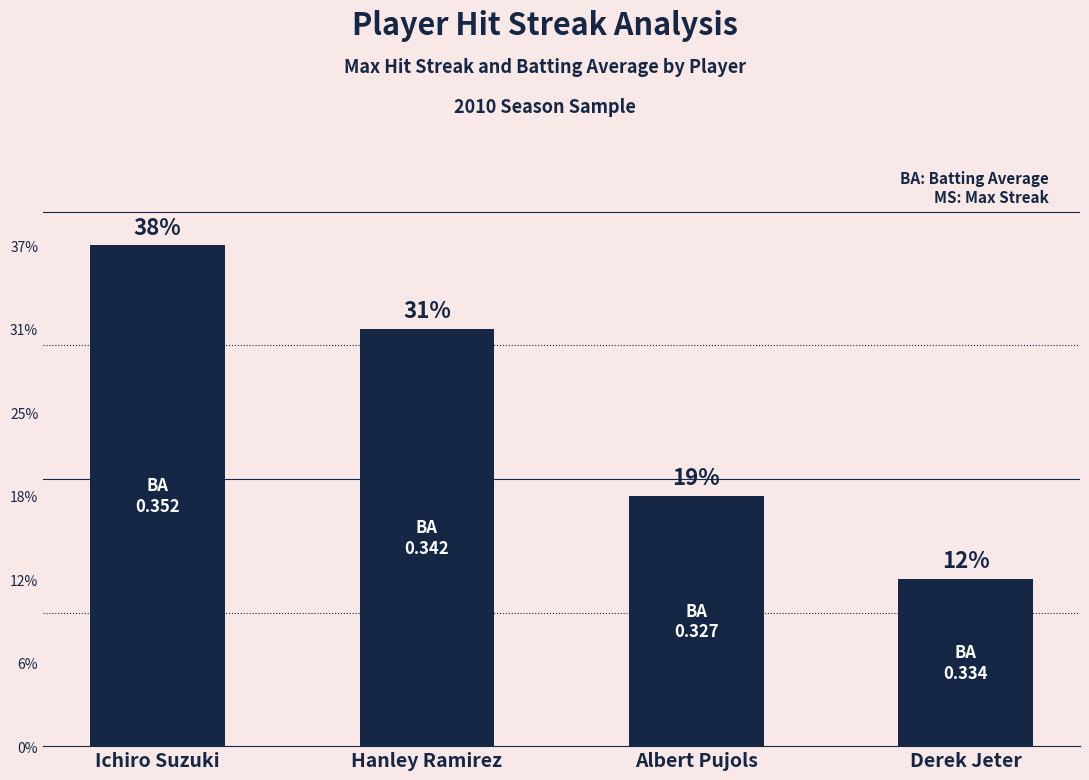

Does the chart contain any negative values?

No